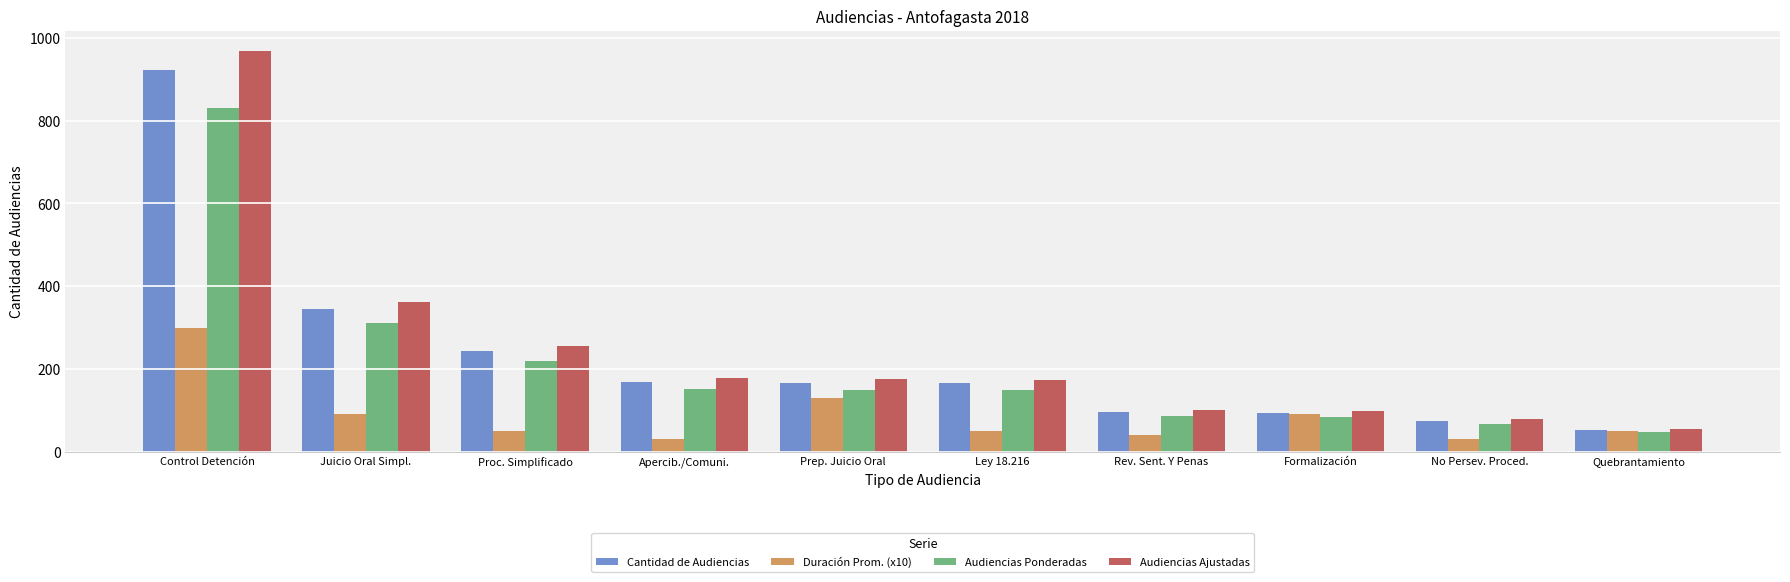

Which series has the widest spread of values?

Audiencias Ajustadas